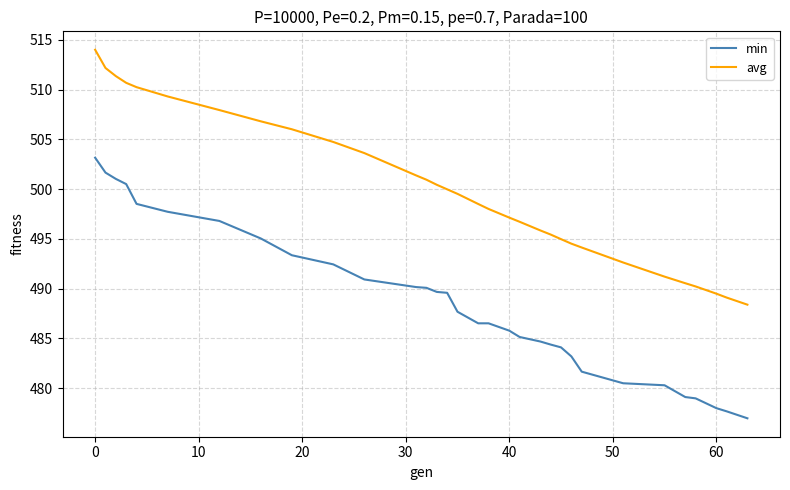

What is the difference between the maximum and minimum values in the avg series?

25.6